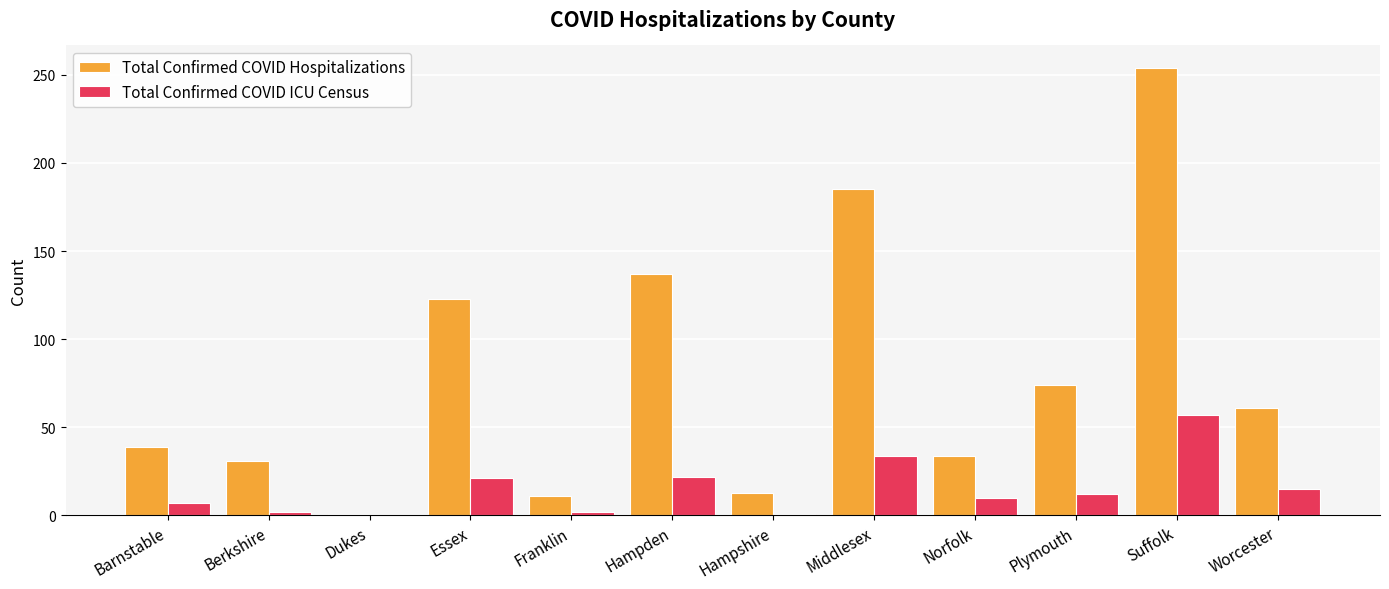

What is the sum of all Total Confirmed COVID ICU Census values?

183